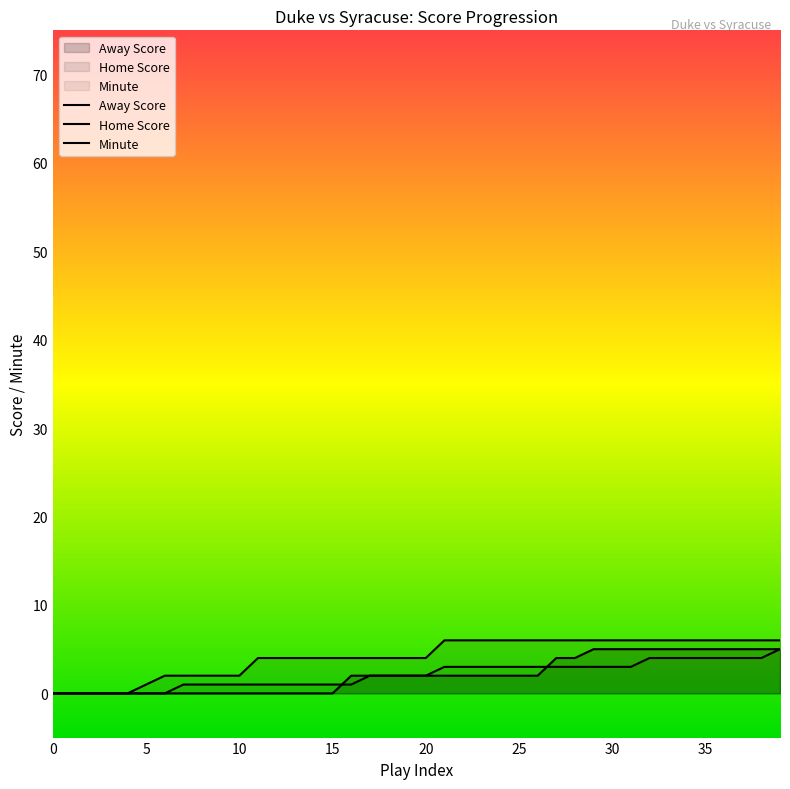

What is the greatest value displayed?

6